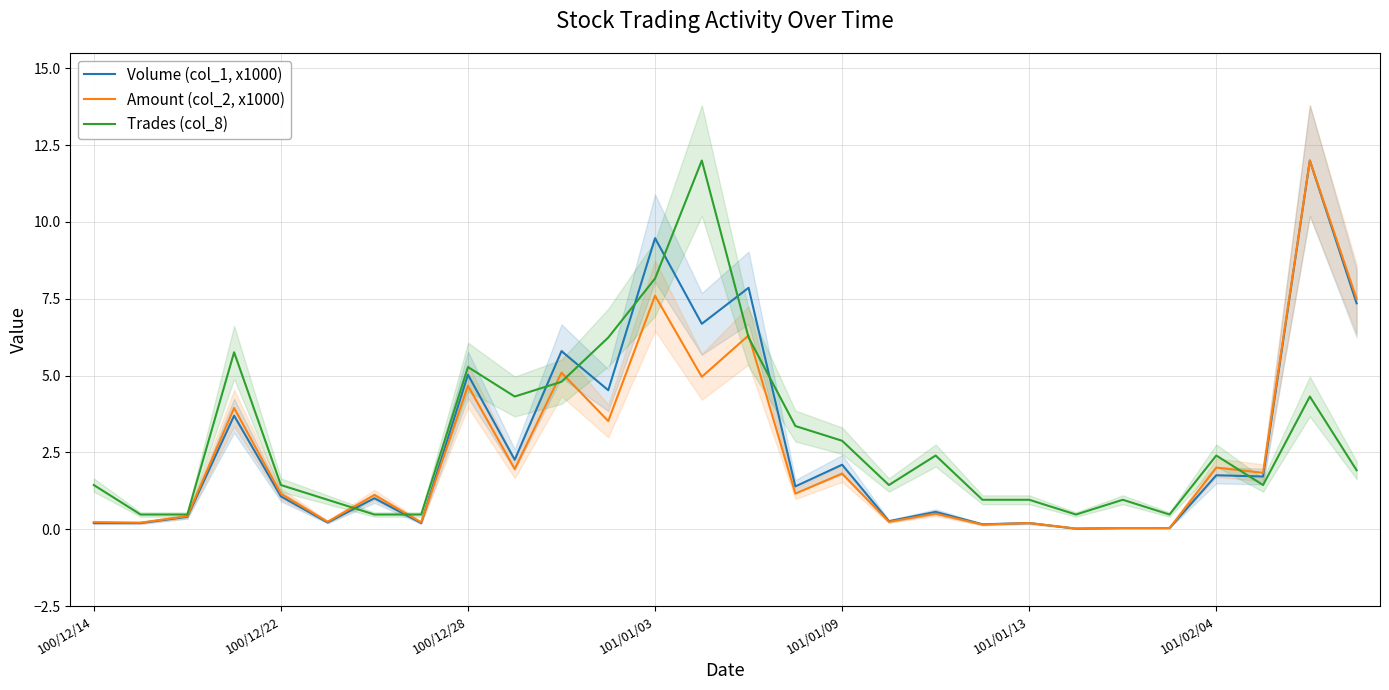

What is the sum of the Volume (col_1, x1000) values at 11 and 14?

12.4